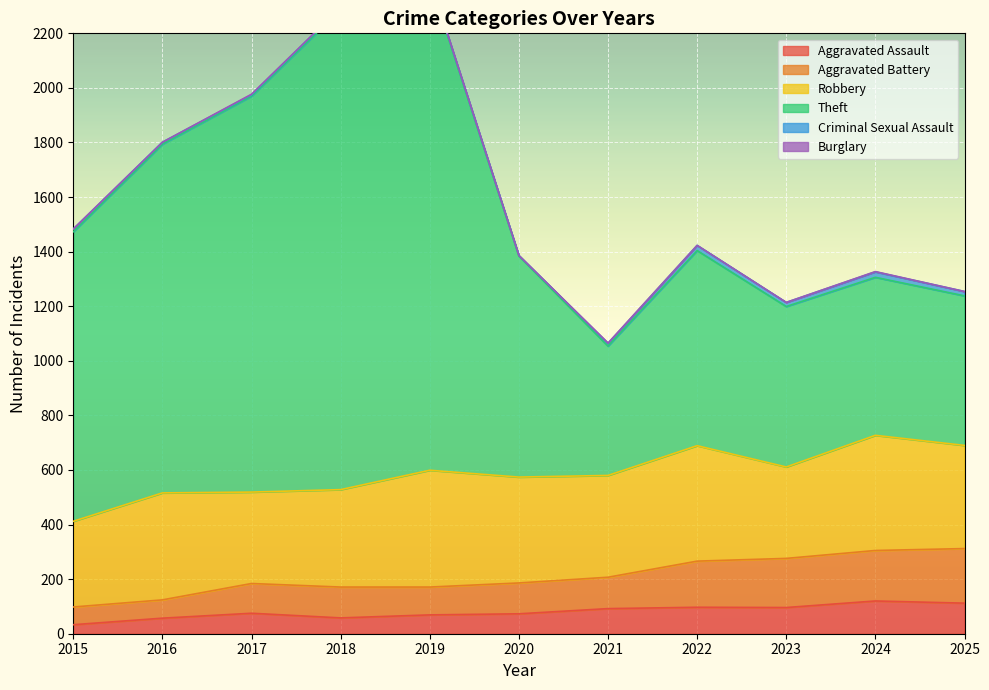

What value does the Aggravated Assault series have at 2018?

58